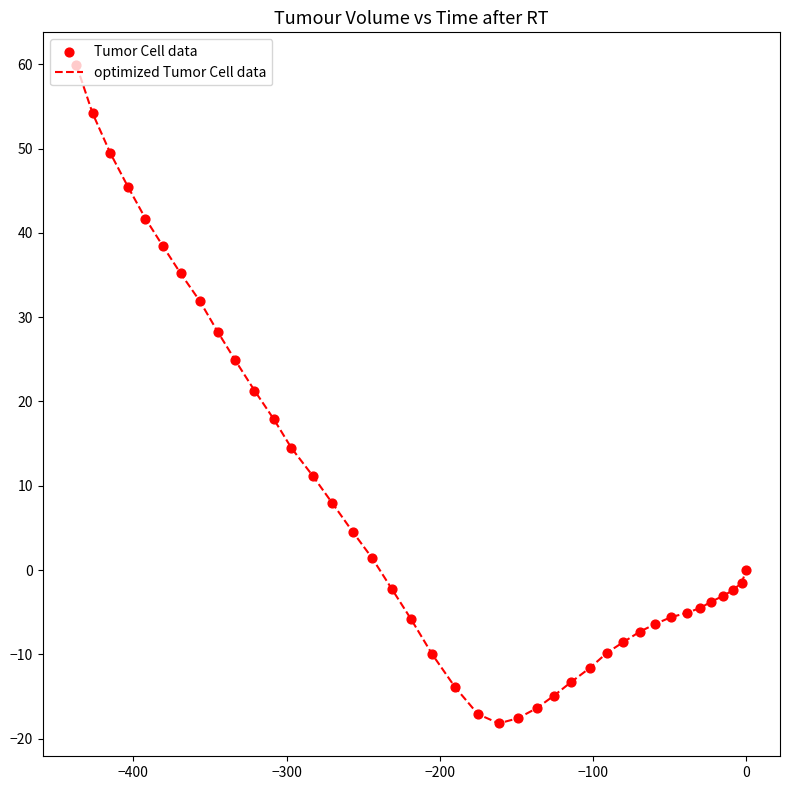

What is the greatest value displayed?

59.9